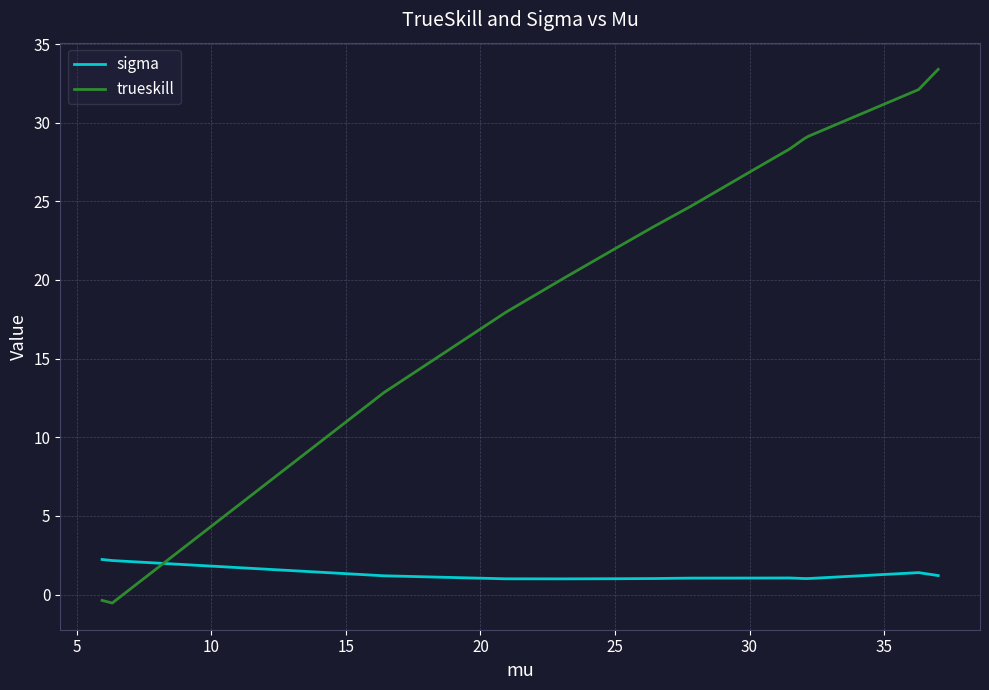

Count the number of categories in the chart.

14